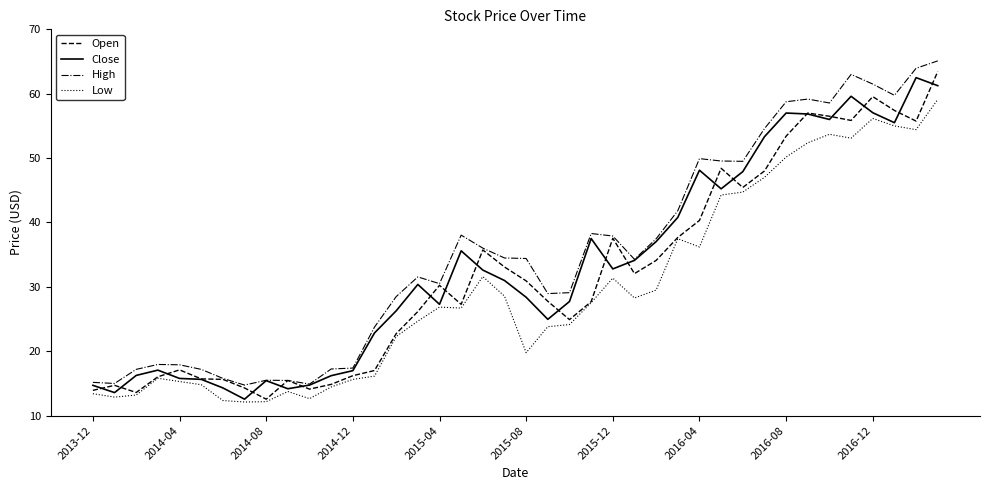

What is the maximum value shown in the chart?

65.1